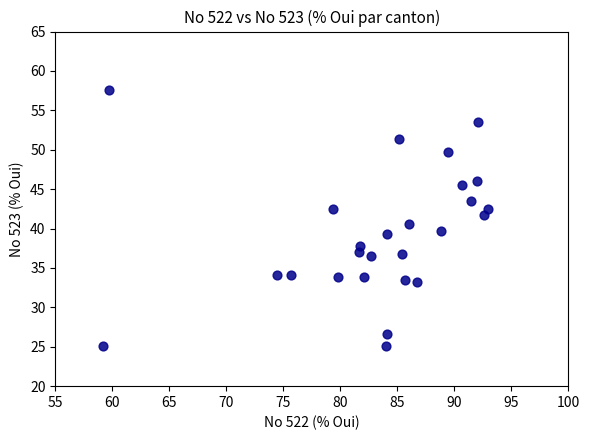

What is the range of X values (max minus min)?

33.7